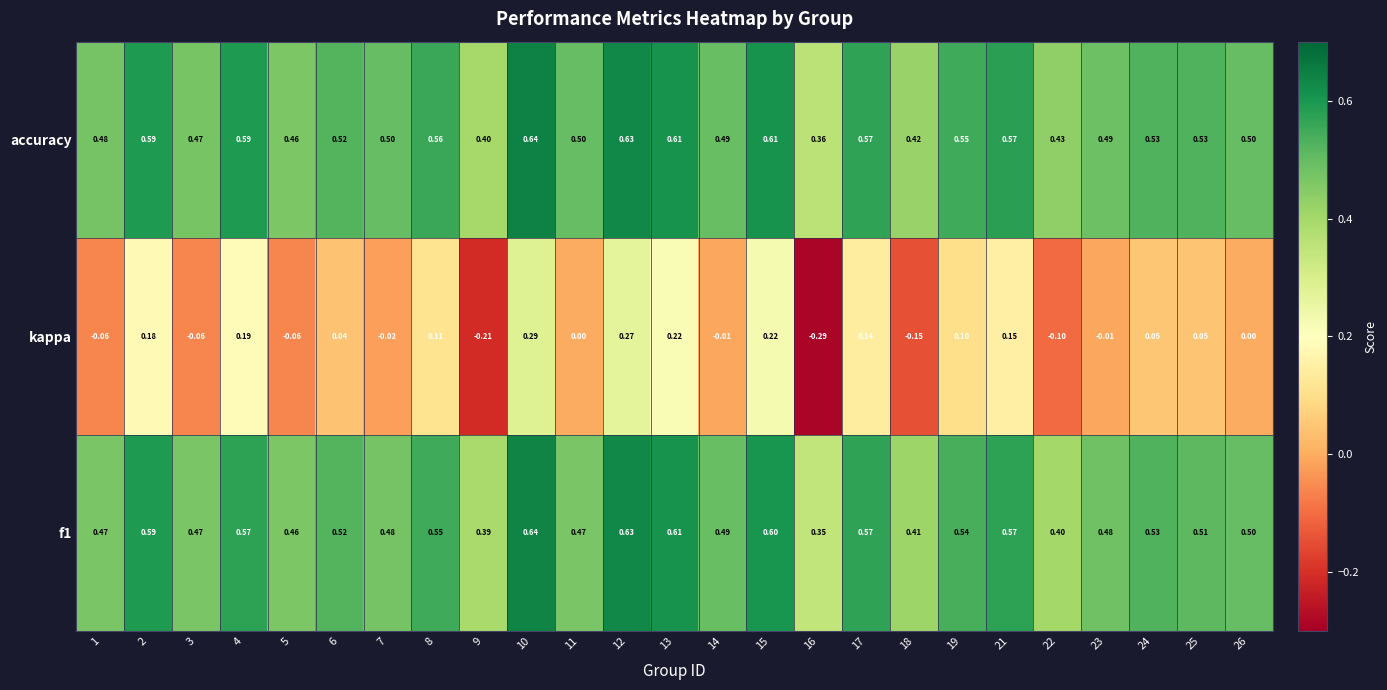

At how many categories does at least one series exceed 0?

25